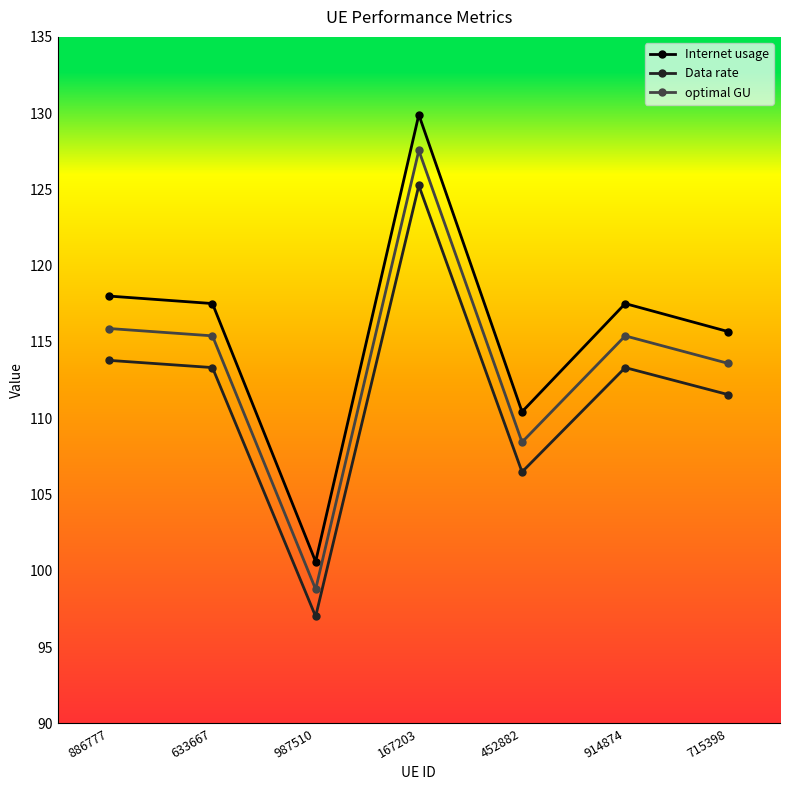

What is the sum of the Data rate values at 452882 and 633667?

219.8